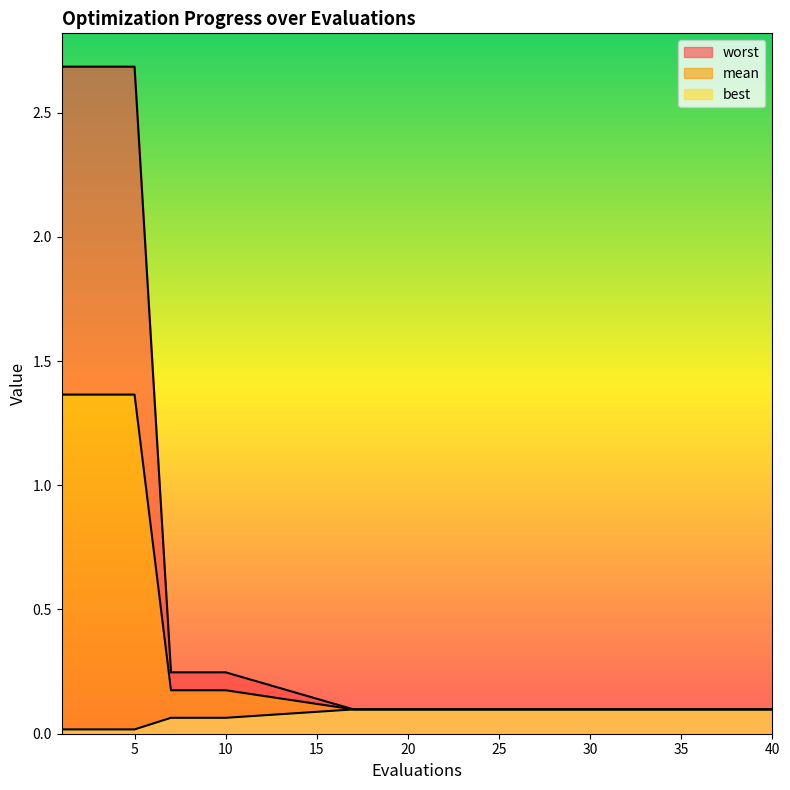

What is the difference between the maximum and minimum values in the worst series?

2.6